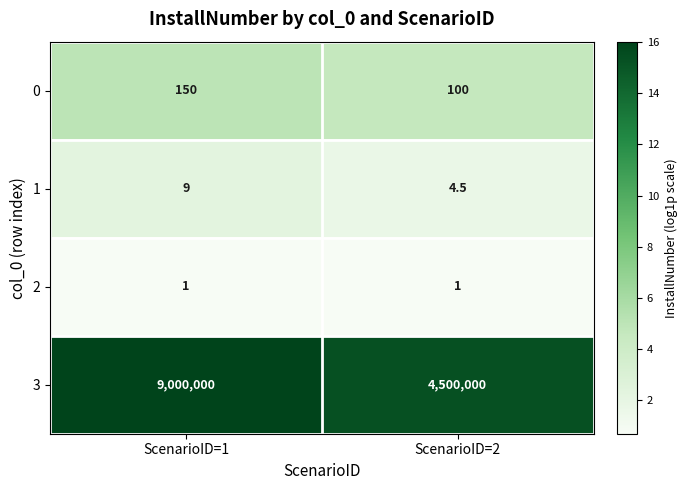

Reading left to right, list all the values displayed in this chart.

0: 150.0	100.0
1: 9.0	4.5
2: 1.0	1.0
3: 9000000.0	4500000.0